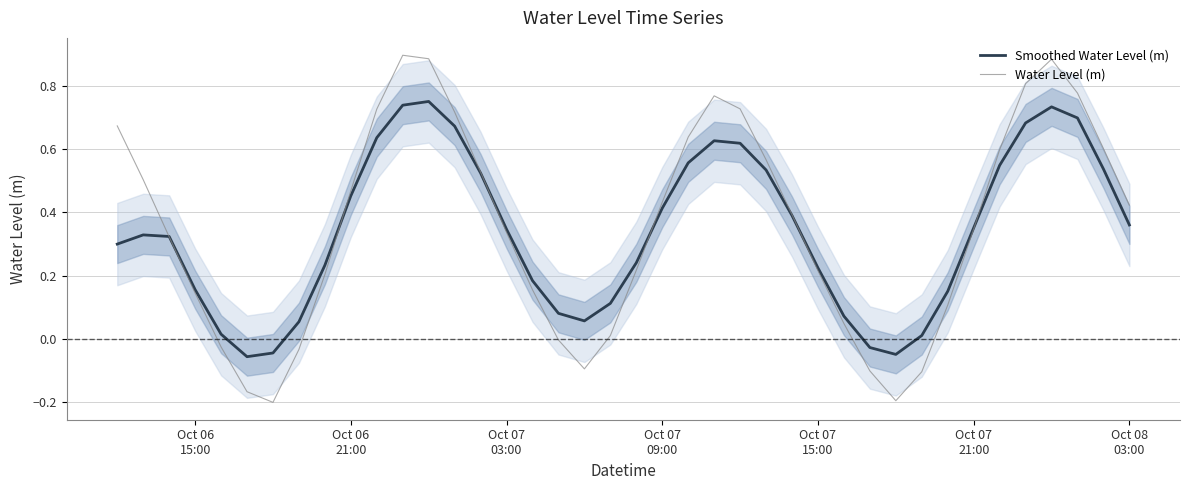

What is the difference between the maximum and minimum values in the Water Level (m) series?

1.1